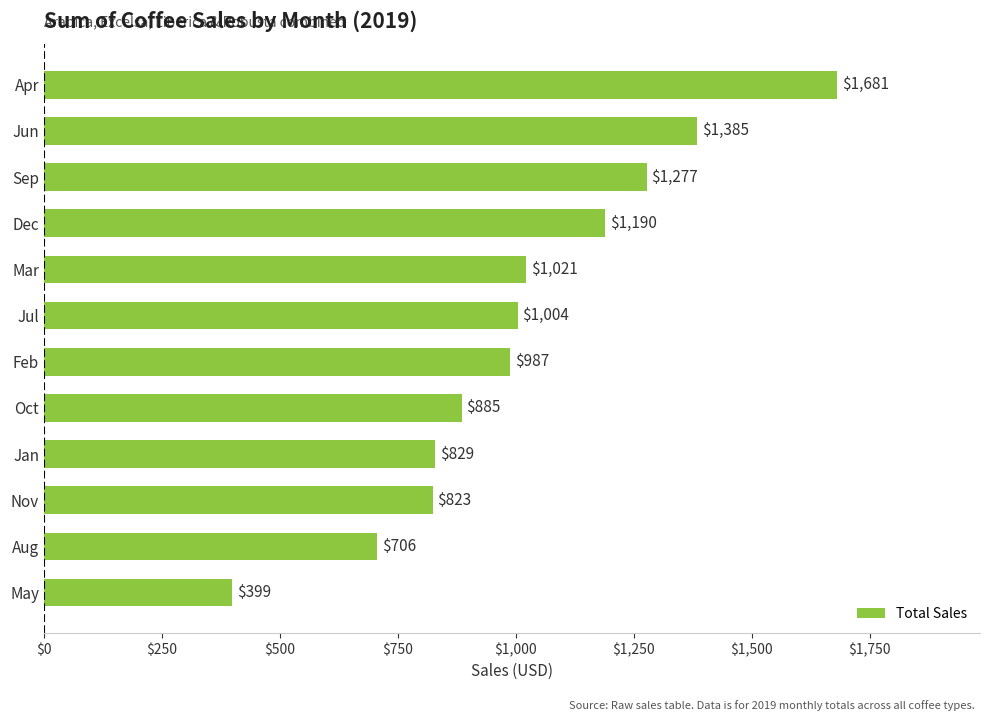

At which category does the chart reach its peak across all series?

Apr